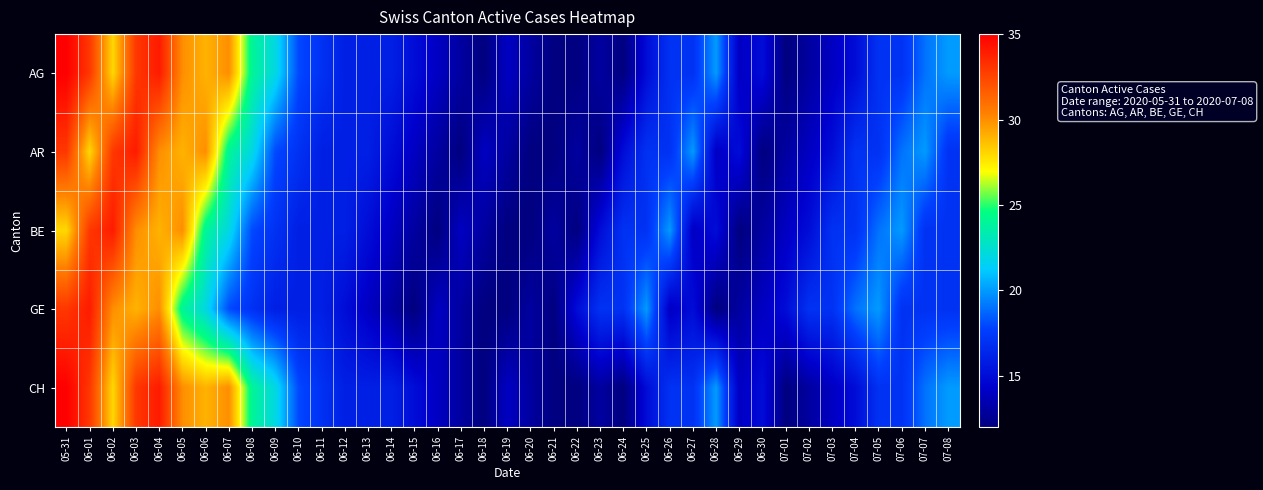

Reading left to right, what are all the values shown in this chart?

AG: 05-31=35	06-01=33	06-02=28	06-03=33	06-04=34	06-05=30	06-06=29	06-07=30	06-08=24	06-09=22	06-10=18	06-11=17	06-12=16	06-13=16	06-14=16	06-15=15	06-16=14	06-17=13	06-18=12	06-19=14	06-20=13	06-21=12	06-22=12	06-23=13	06-24=12	06-25=15	06-26=17	06-27=17	06-28=20	06-29=14	06-30=15	07-01=12	07-02=13	07-03=14	07-04=15	07-05=17	07-06=17	07-07=19	07-08=20
AR: 05-31=33	06-01=28	06-02=33	06-03=34	06-04=30	06-05=29	06-06=30	06-07=24	06-08=22	06-09=18	06-10=17	06-11=16	06-12=16	06-13=16	06-14=15	06-15=14	06-16=13	06-17=12	06-18=14	06-19=13	06-20=12	06-21=12	06-22=13	06-23=12	06-24=15	06-25=17	06-26=17	06-27=20	06-28=14	06-29=15	06-30=12	07-01=13	07-02=14	07-03=15	07-04=17	07-05=17	07-06=19	07-07=20	07-08=17
BE: 05-31=28	06-01=33	06-02=34	06-03=30	06-04=29	06-05=30	06-06=24	06-07=22	06-08=18	06-09=17	06-10=16	06-11=16	06-12=16	06-13=15	06-14=14	06-15=13	06-16=12	06-17=14	06-18=13	06-19=12	06-20=12	06-21=13	06-22=12	06-23=15	06-24=17	06-25=17	06-26=20	06-27=14	06-28=15	06-29=12	06-30=13	07-01=14	07-02=15	07-03=17	07-04=17	07-05=19	07-06=20	07-07=17	07-08=17
GE: 05-31=33	06-01=34	06-02=30	06-03=29	06-04=30	06-05=24	06-06=22	06-07=18	06-08=17	06-09=16	06-10=16	06-11=16	06-12=15	06-13=14	06-14=13	06-15=12	06-16=14	06-17=13	06-18=12	06-19=12	06-20=13	06-21=12	06-22=15	06-23=17	06-24=17	06-25=20	06-26=14	06-27=15	06-28=12	06-29=13	06-30=14	07-01=15	07-02=17	07-03=17	07-04=19	07-05=20	07-06=17	07-07=17	07-08=17
CH: 05-31=35	06-01=33	06-02=28	06-03=33	06-04=34	06-05=30	06-06=29	06-07=30	06-08=24	06-09=22	06-10=18	06-11=17	06-12=16	06-13=16	06-14=16	06-15=15	06-16=14	06-17=13	06-18=12	06-19=14	06-20=13	06-21=12	06-22=12	06-23=13	06-24=12	06-25=15	06-26=17	06-27=17	06-28=20	06-29=14	06-30=15	07-01=12	07-02=13	07-03=14	07-04=15	07-05=17	07-06=17	07-07=19	07-08=20